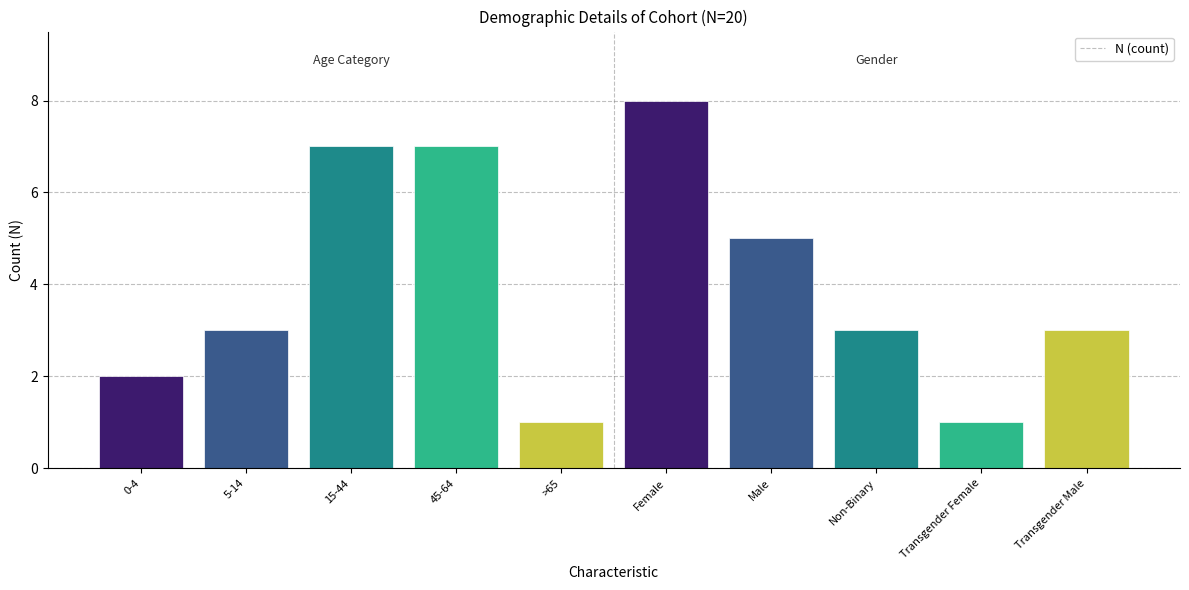

What is the ratio of the value at >65 to the value at Non-Binary?

0.3